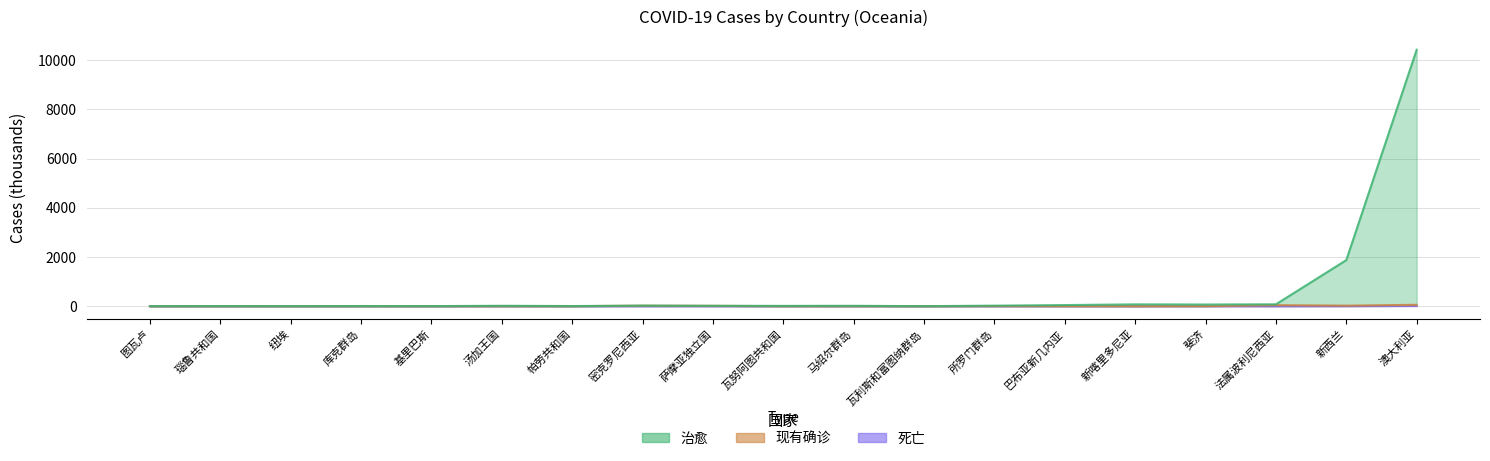

Where is the first local minimum for 现有确诊?

纽埃